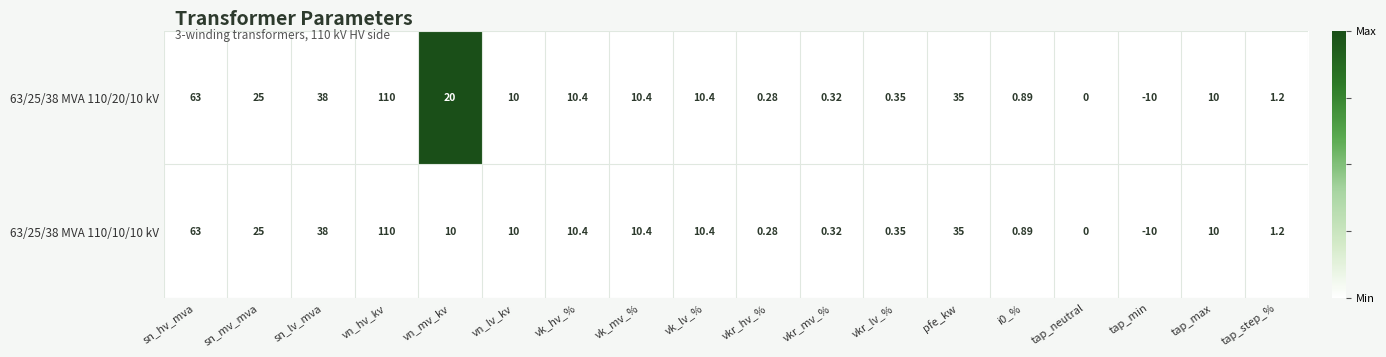

At which category does the chart reach its minimum across all series?

tap_min